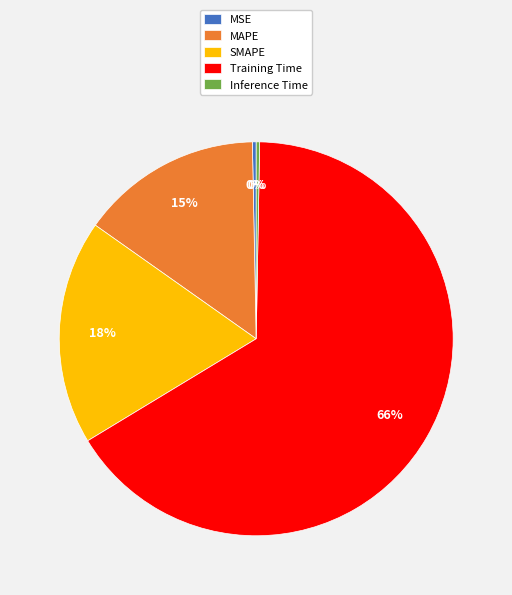

Is it true that Inference Time is 0% of the pie?

True